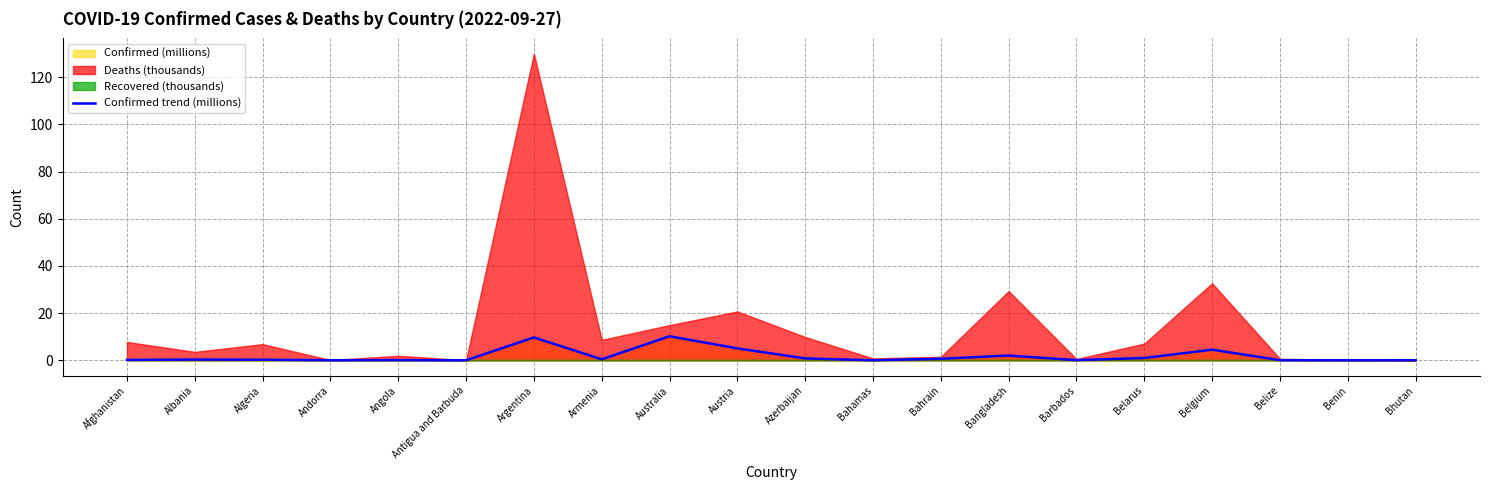

What is the difference between the second highest and second lowest values?

9.7